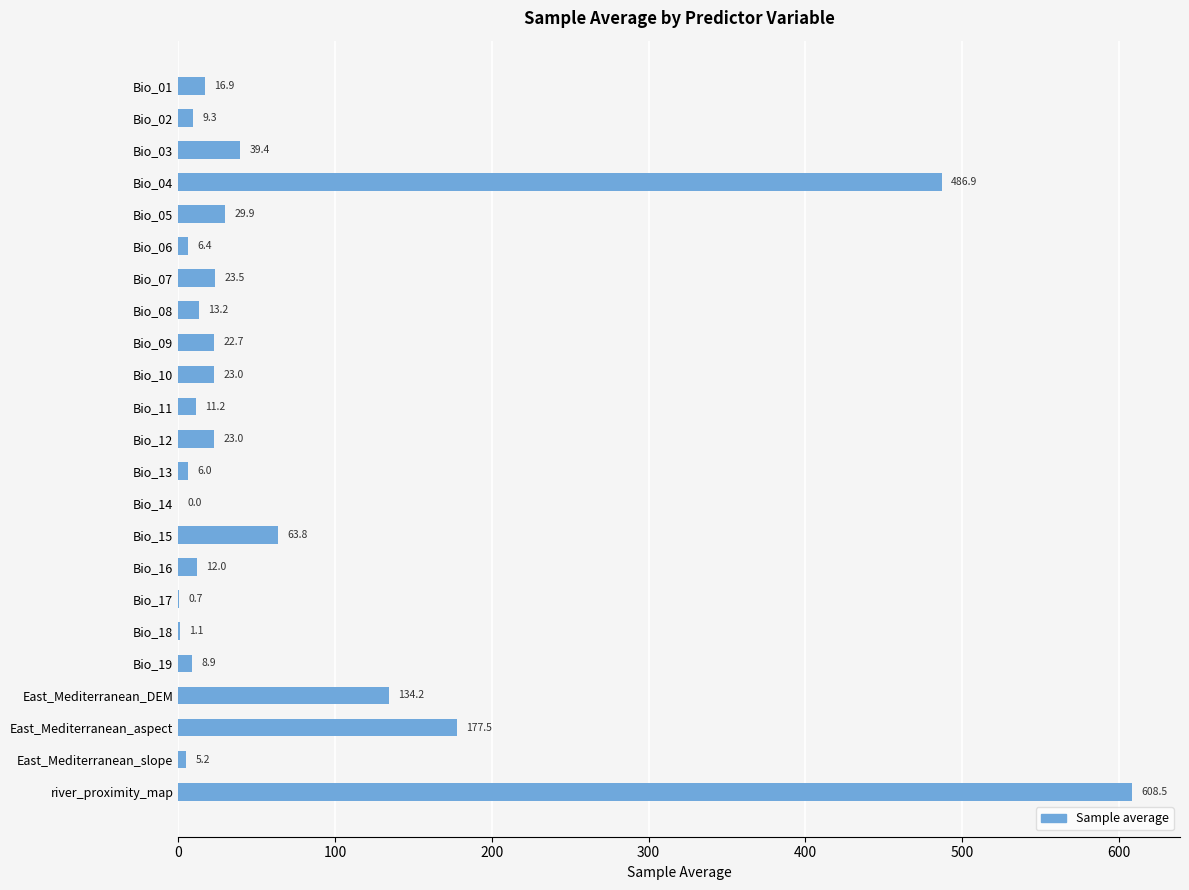

What is the average value?

74.9